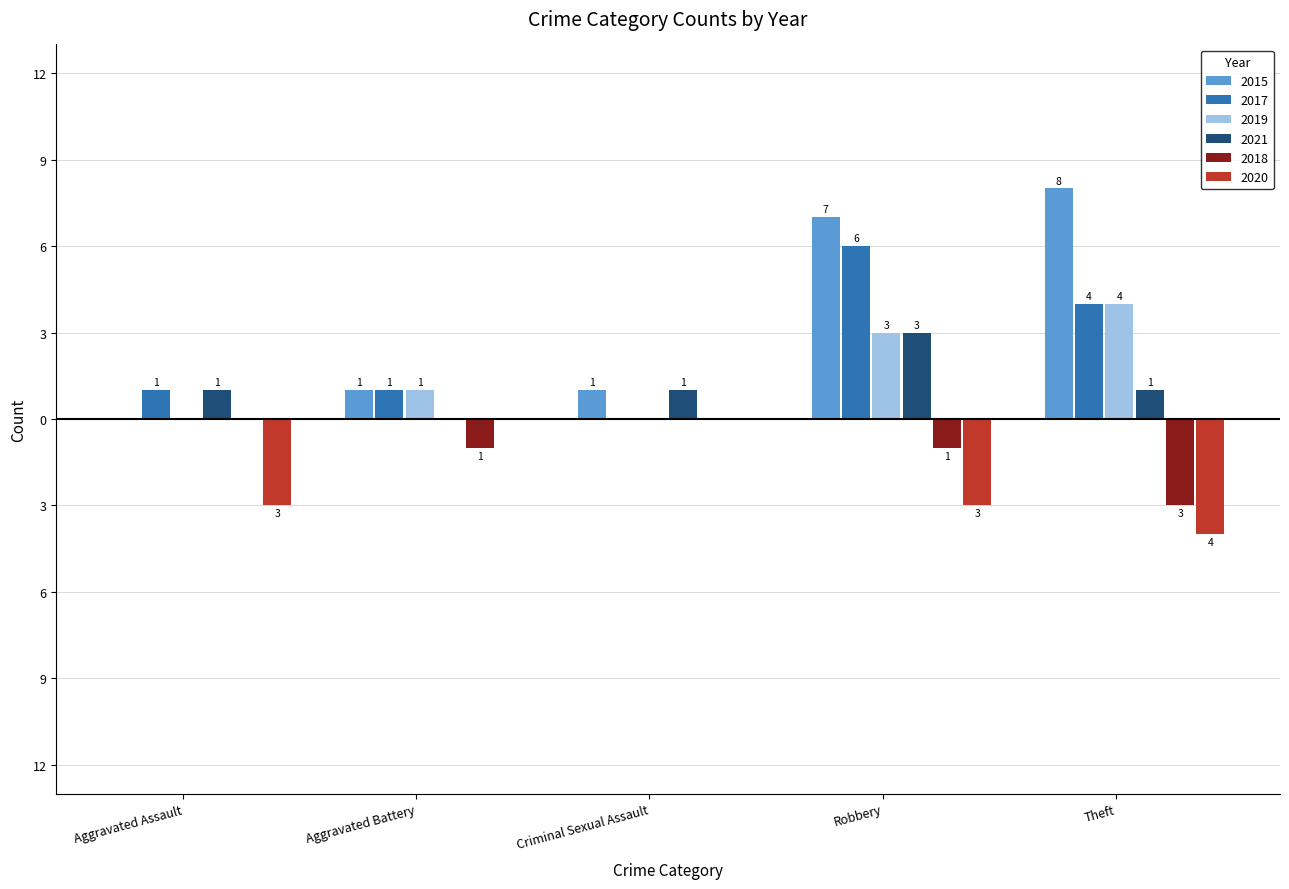

What is the average value of the 2021 series?

1